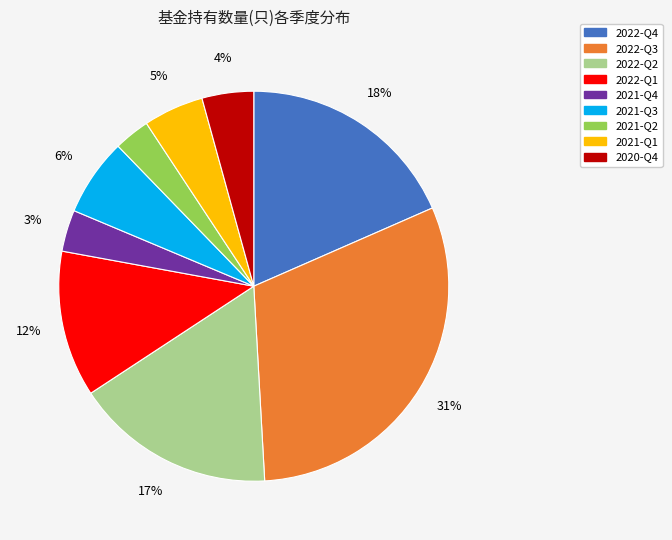

The 2020-Q4 slice represents 4% of the pie. True or false?

True